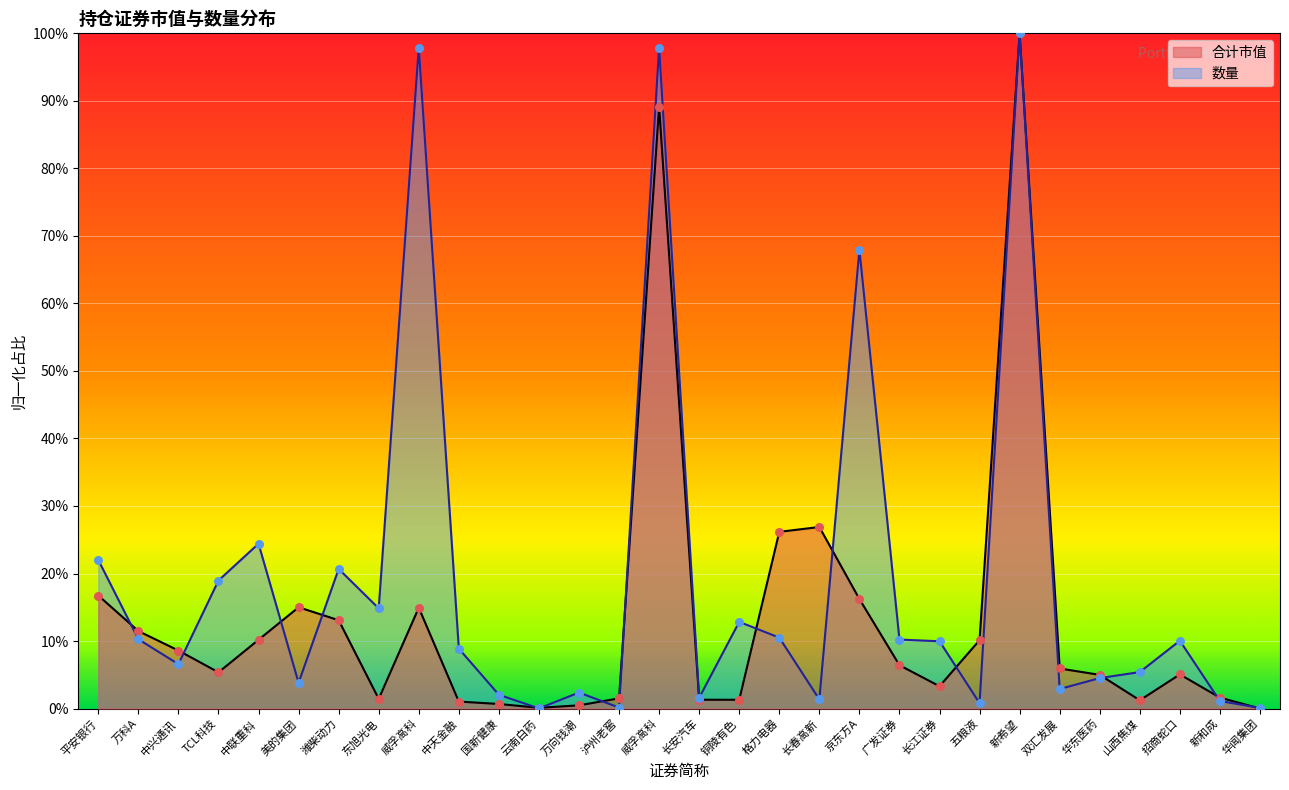

Which series reaches the maximum Y coordinate?

合计市值